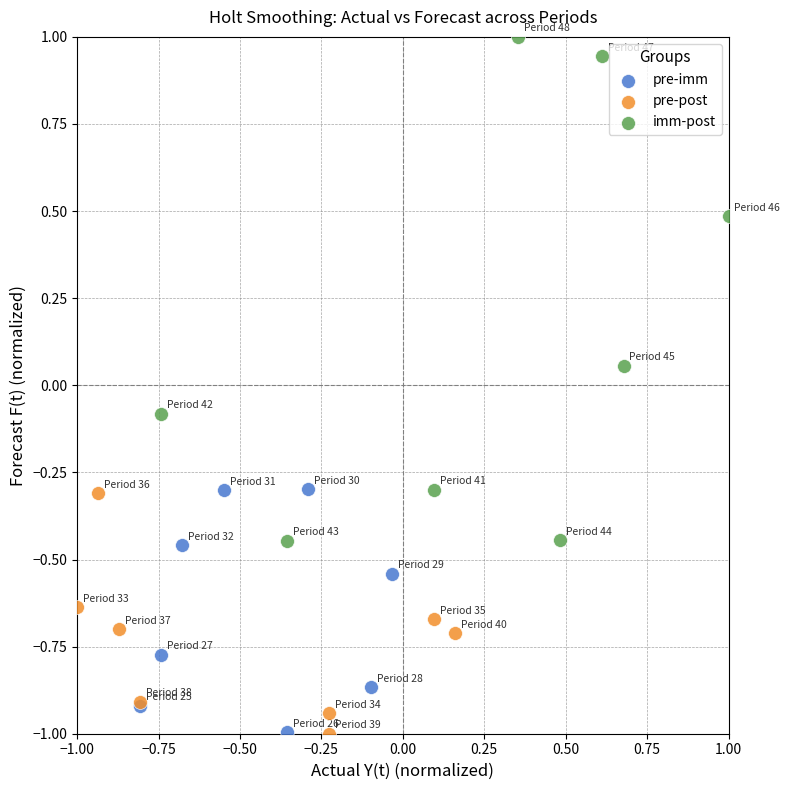

Which series reaches the maximum Y coordinate?

imm-post